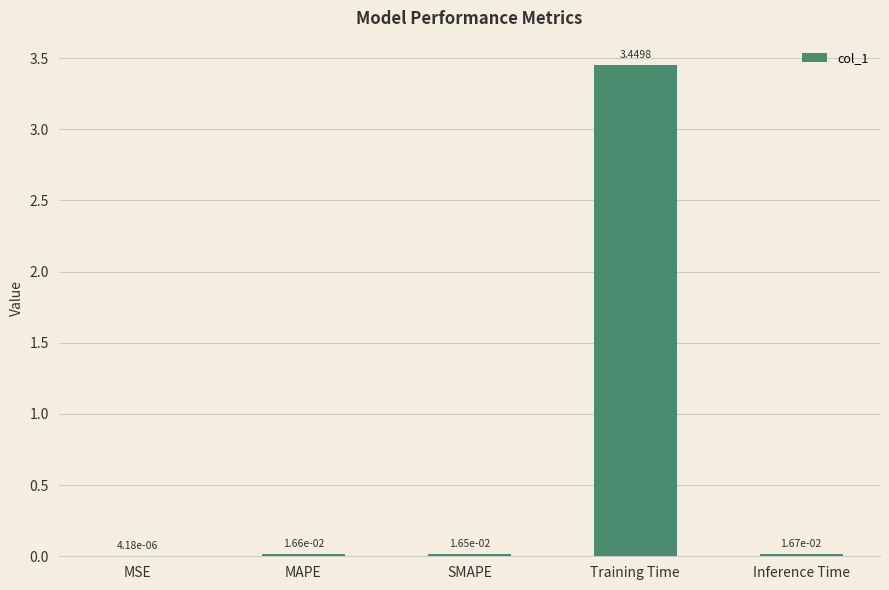

What is the sum of all values?

3.5